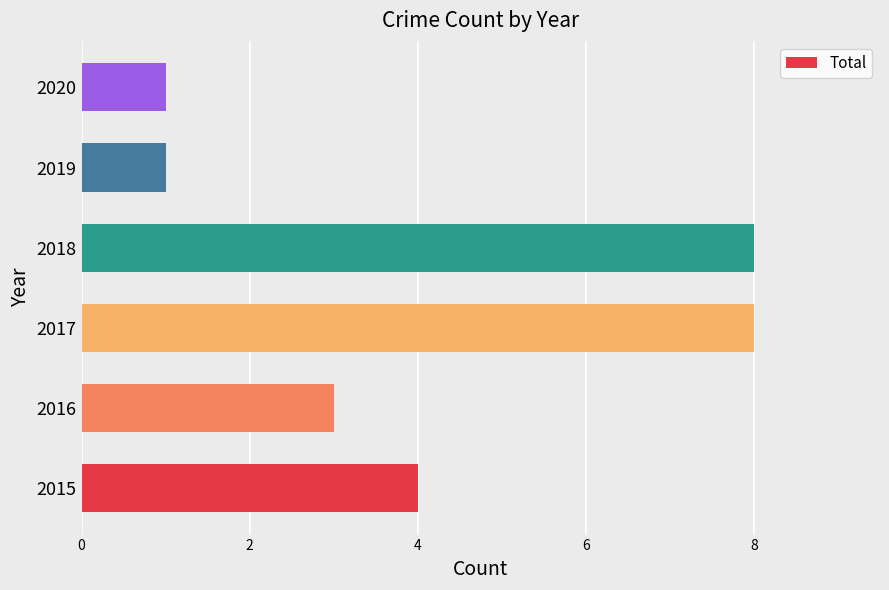

What is the maximum value shown in the chart?

8